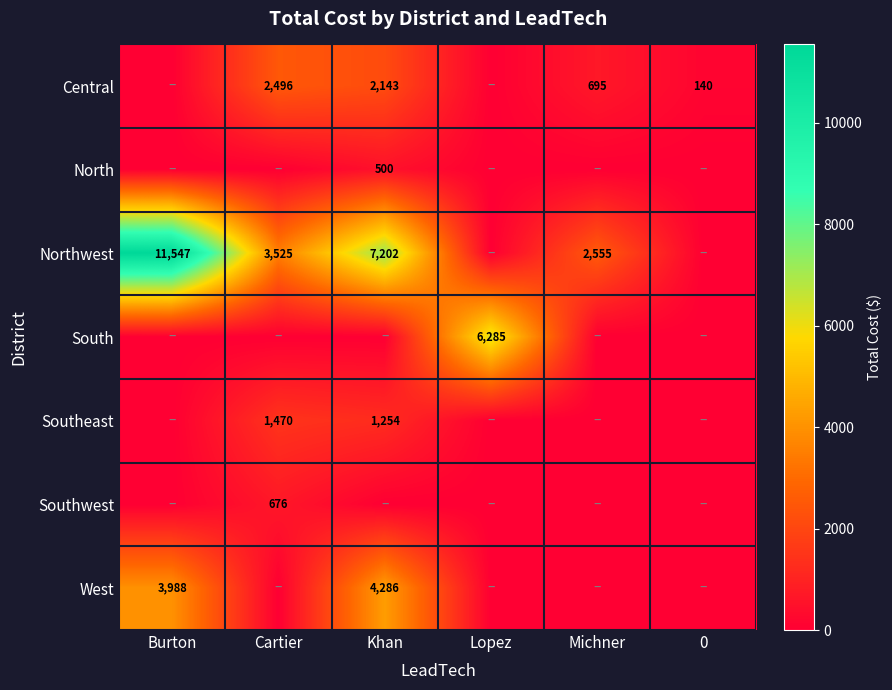

The Central series shows 871 at Khan. True or false?

False